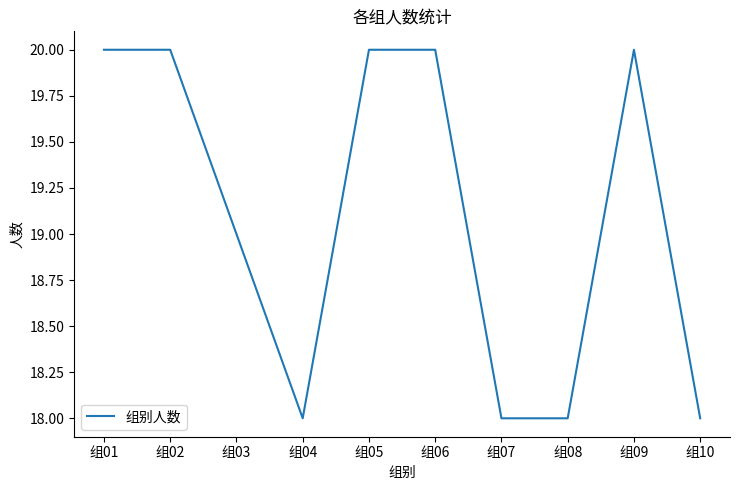

Is it true that the value at 组09 is 28?

False